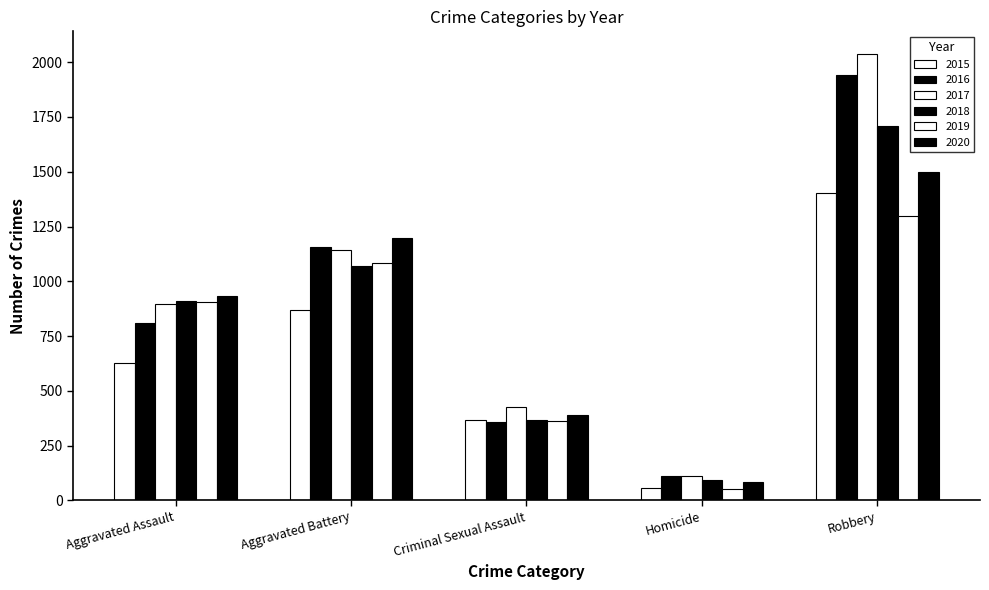

What is the total value across all series at Criminal Sexual Assault?

2270